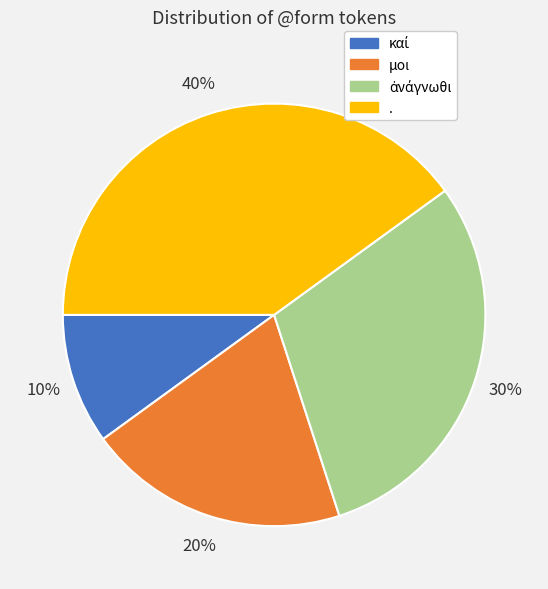

Does any single category account for the majority?

No